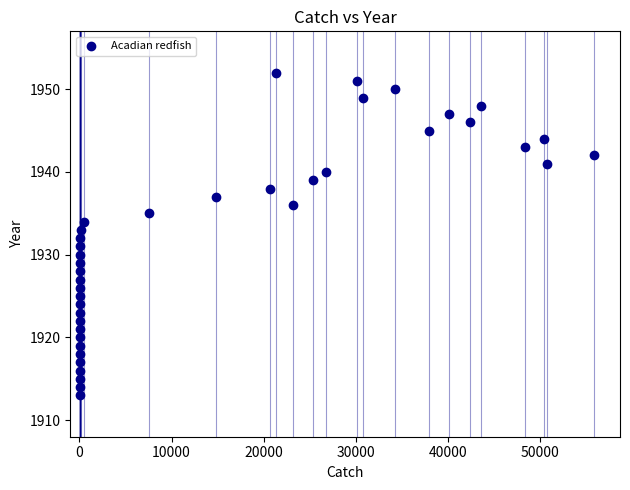

What is the range of X values (max minus min)?

55885